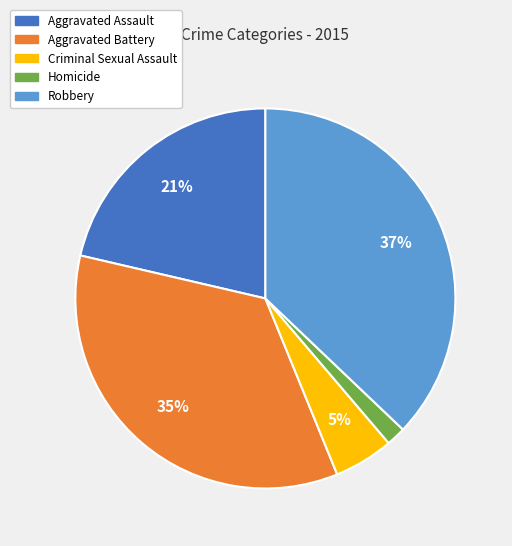

The Aggravated Assault slice represents 21% of the pie. True or false?

True